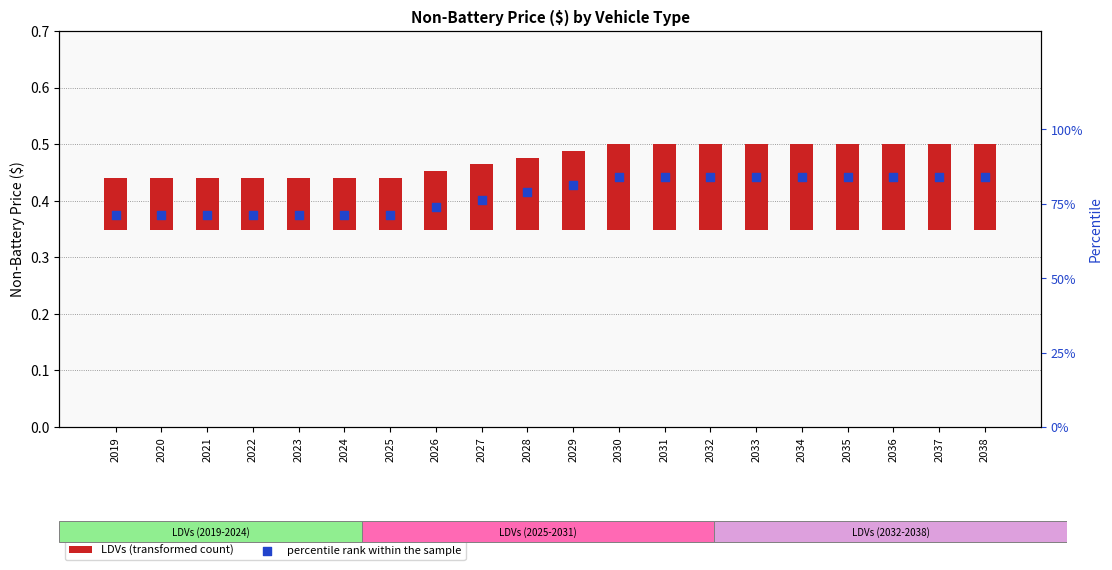

Which series has the largest Y range (max minus min)?

percentile rank within the sample